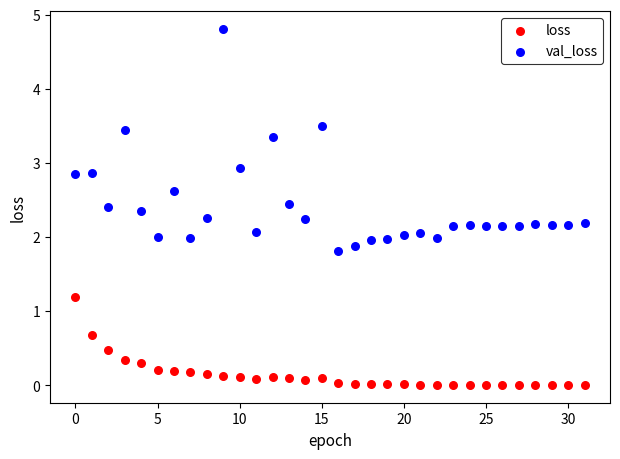

Which series contains the lowest Y value?

loss